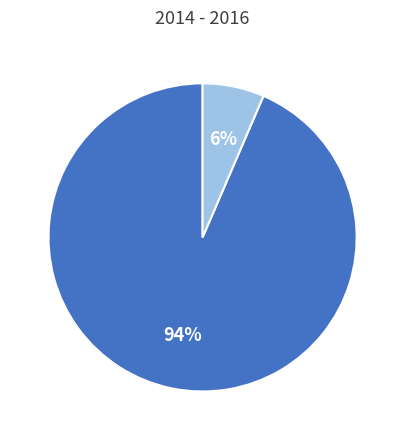

To the nearest percent, what is the average slice percentage?

50%